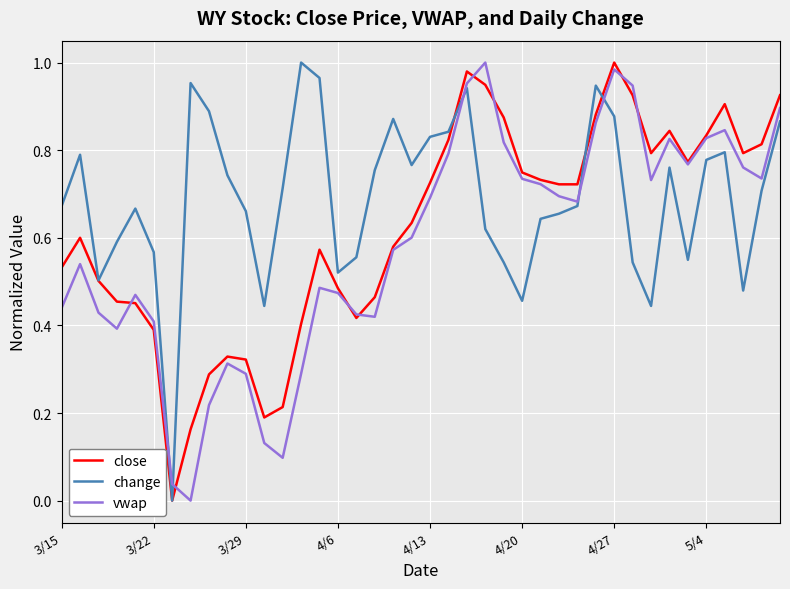

Rank the series by their average value, from lowest to highest.

vwap, close, change